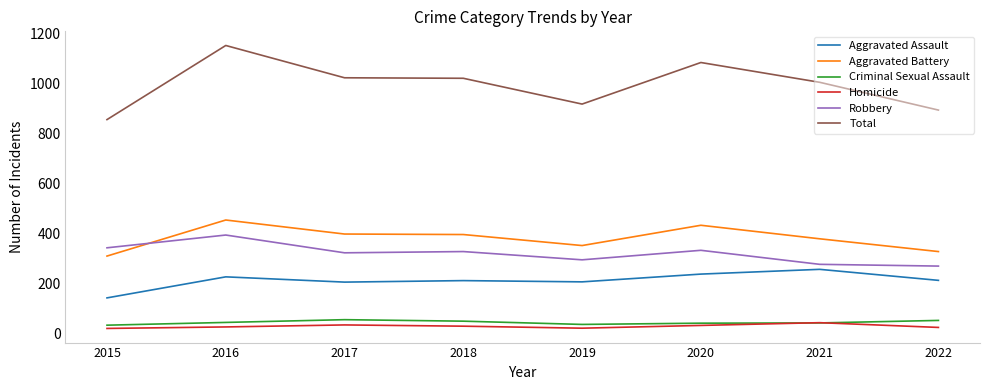

What is the maximum value for Criminal Sexual Assault?

57